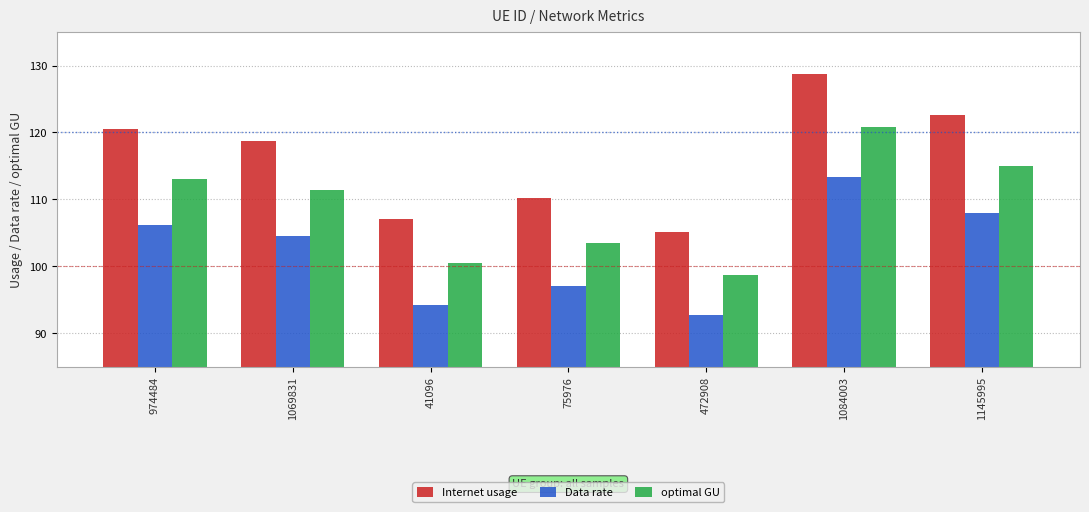

At how many categories does at least one series exceed 119?

3